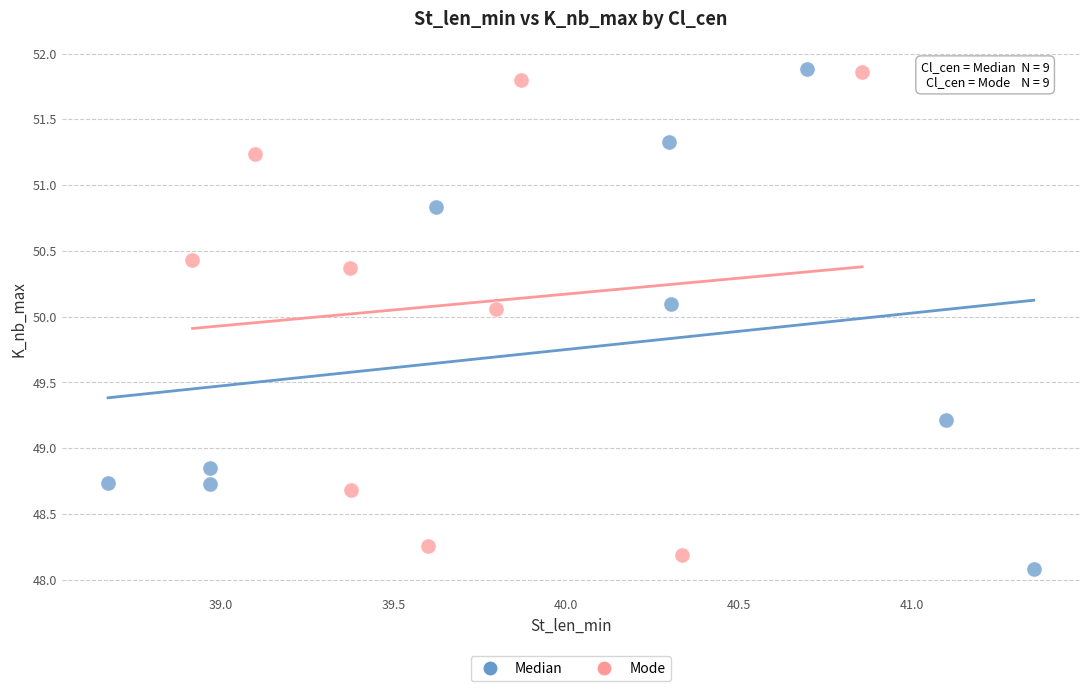

Which series has the widest spread of Y values?

Median